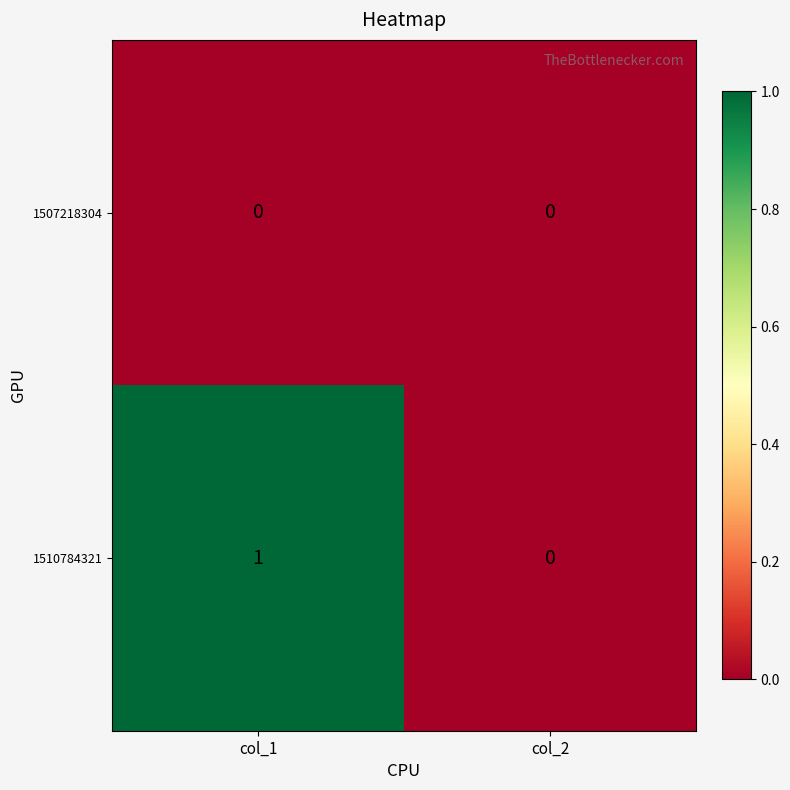

Which series has the largest total across all categories?

1510784321